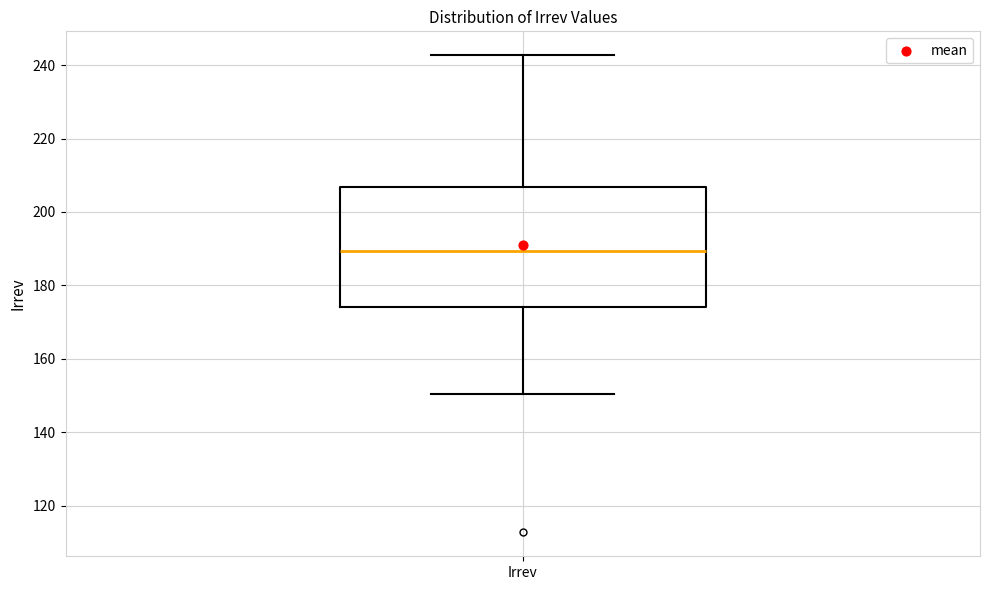

Read this box plot against the y-axis: the position of the median line, the range covered by the box, and the ends of both whiskers. The values are not printed on the chart, so give them approximately, as read against the axis.

median 190, box 174 to 206, whiskers 150 to 242